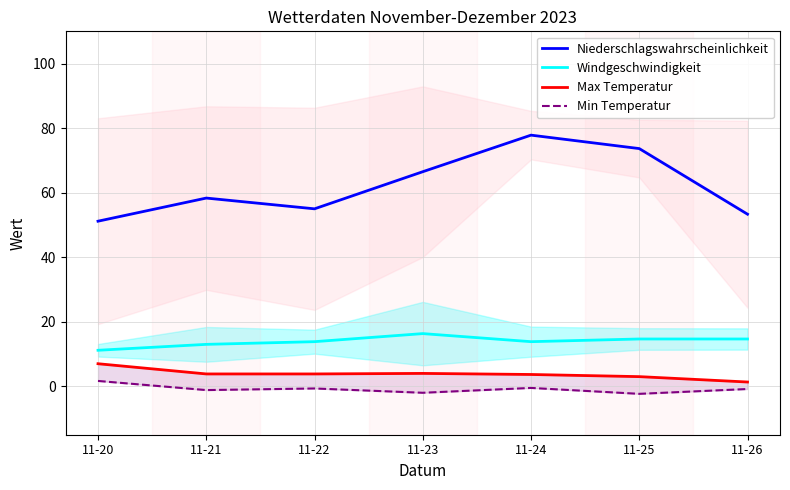

What is the sum of all Min Temperatur values?

-5.8